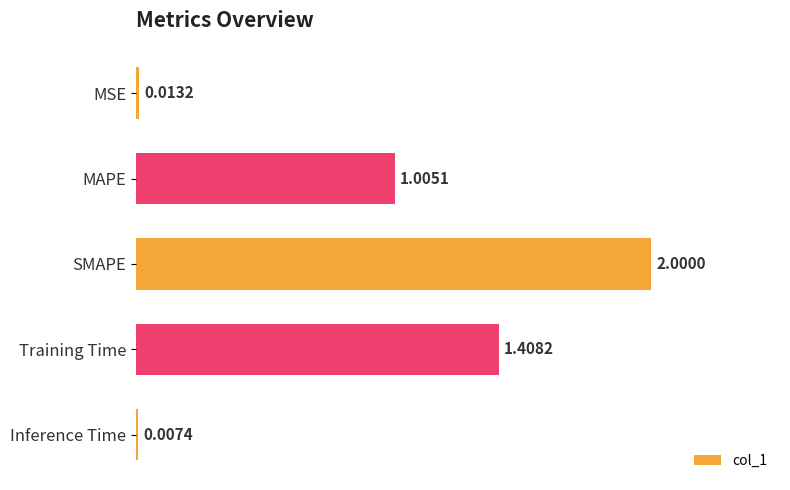

At which category does the chart reach its peak across all series?

SMAPE